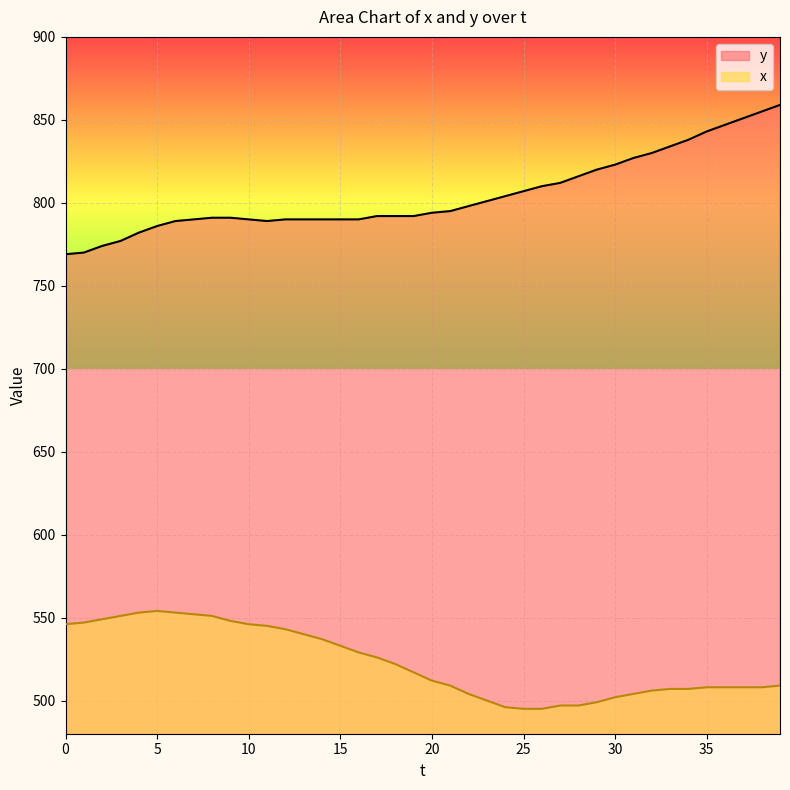

Read the x value at 14.

537